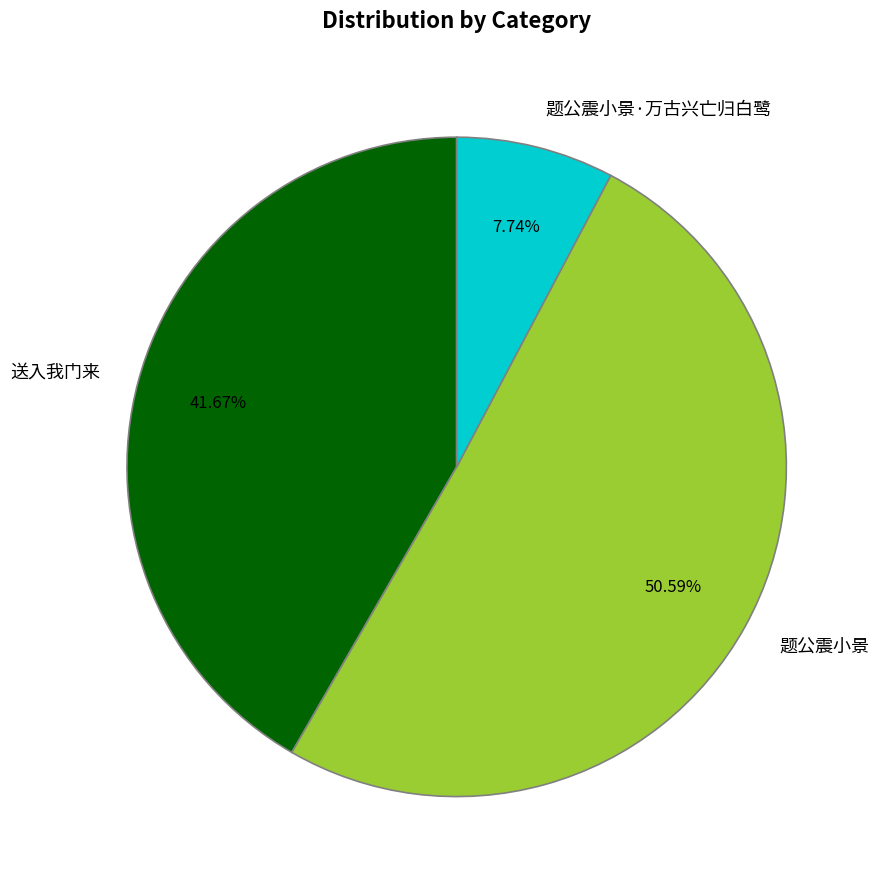

How many segments does this pie chart have?

3